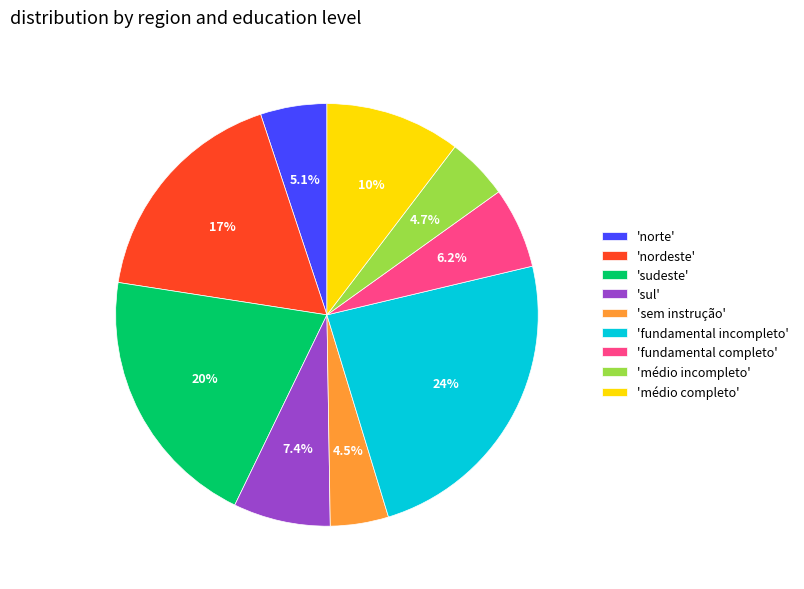

What percentage do 'sem instrução' and 'sul' together represent?

11.9%